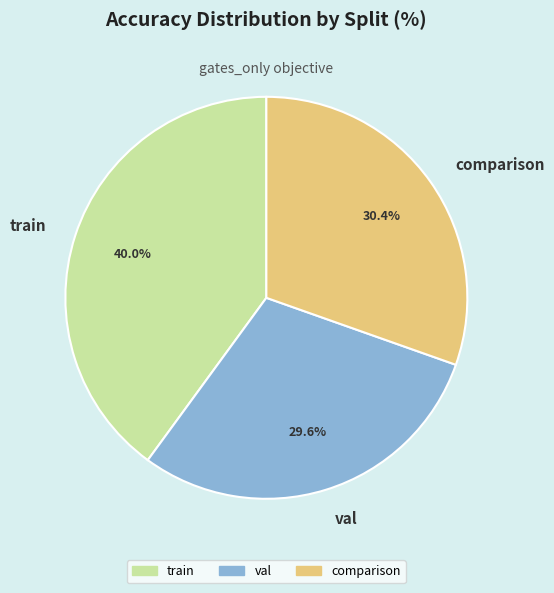

Which has a higher value, val or train?

train